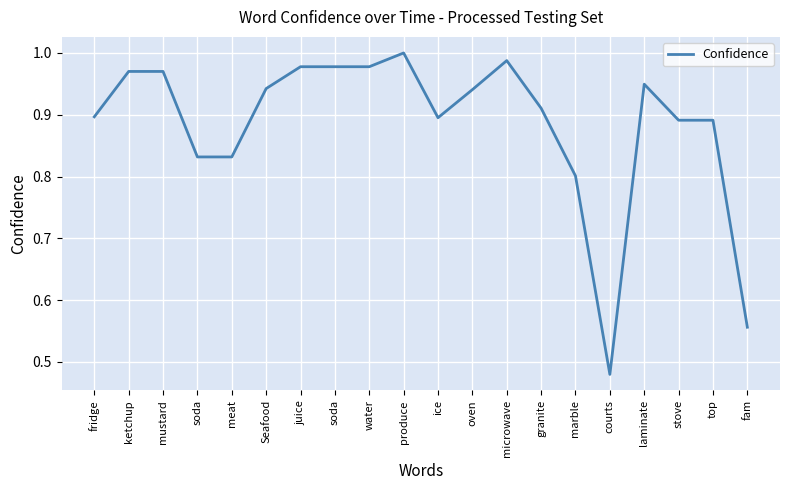

Does the chart have visible grid lines?

Yes